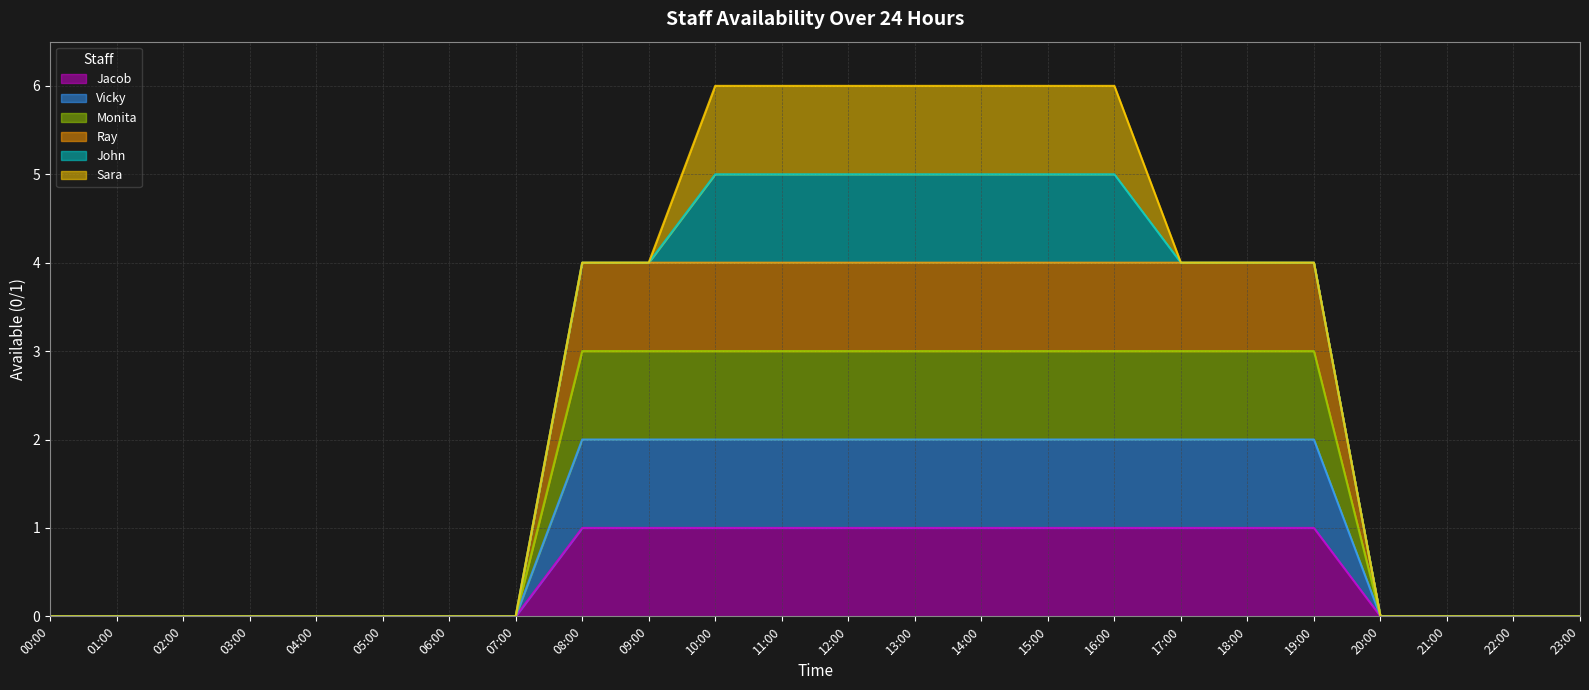

Does the chart display data point markers on the line(s)?

No